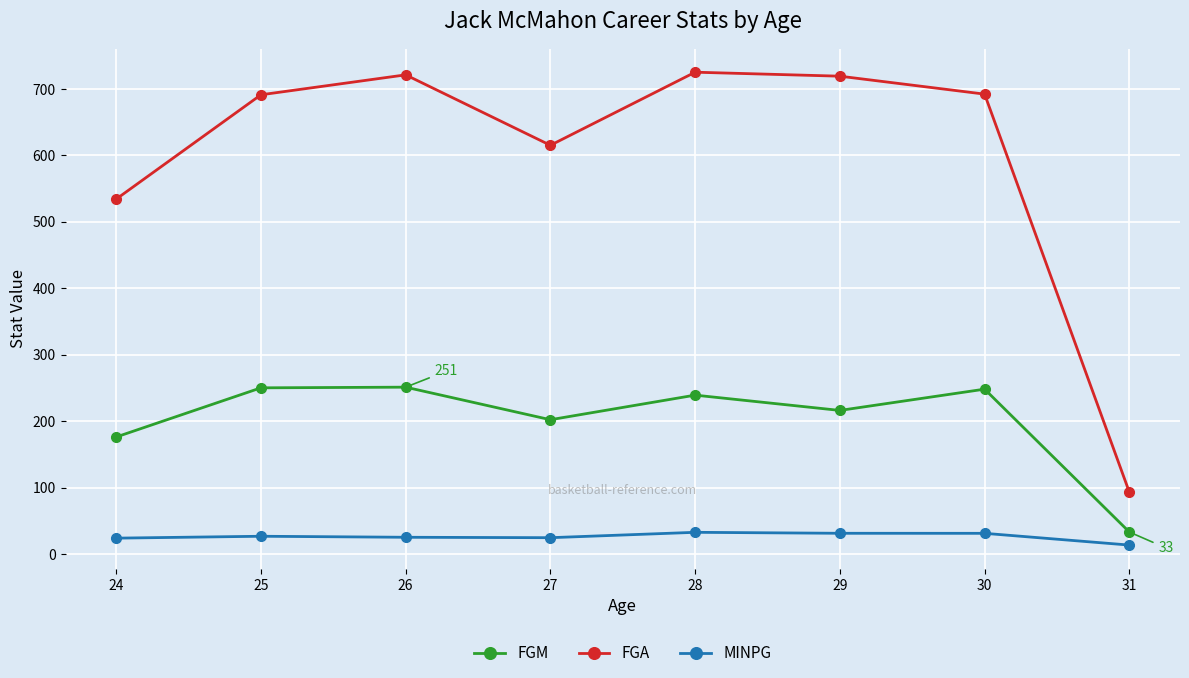

Where is FGM nearest to the value 142?

24